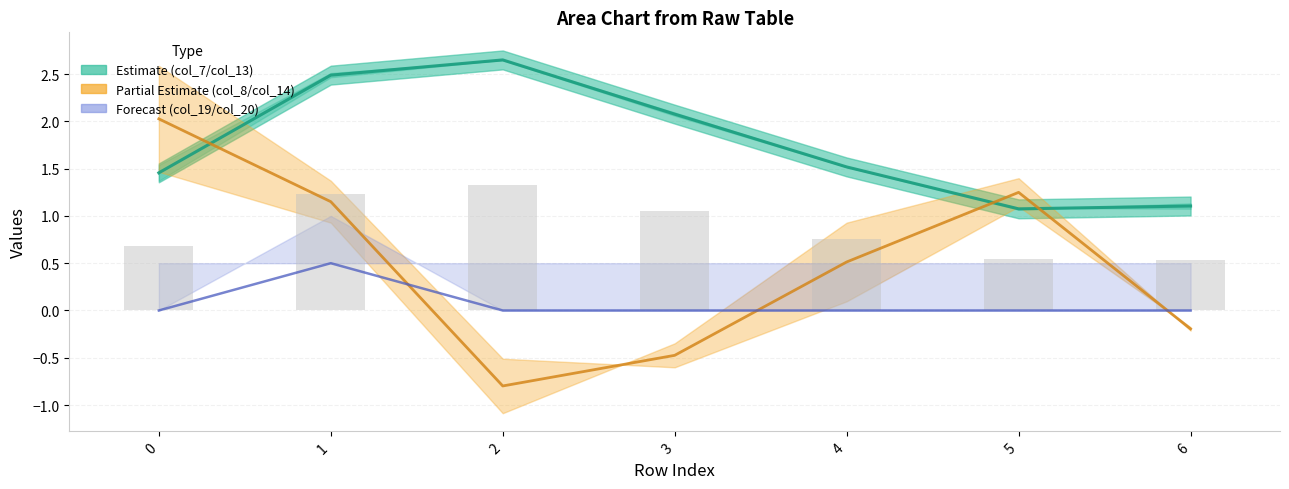

Which series changed the most between 5 and 6?

col_8 Partial line